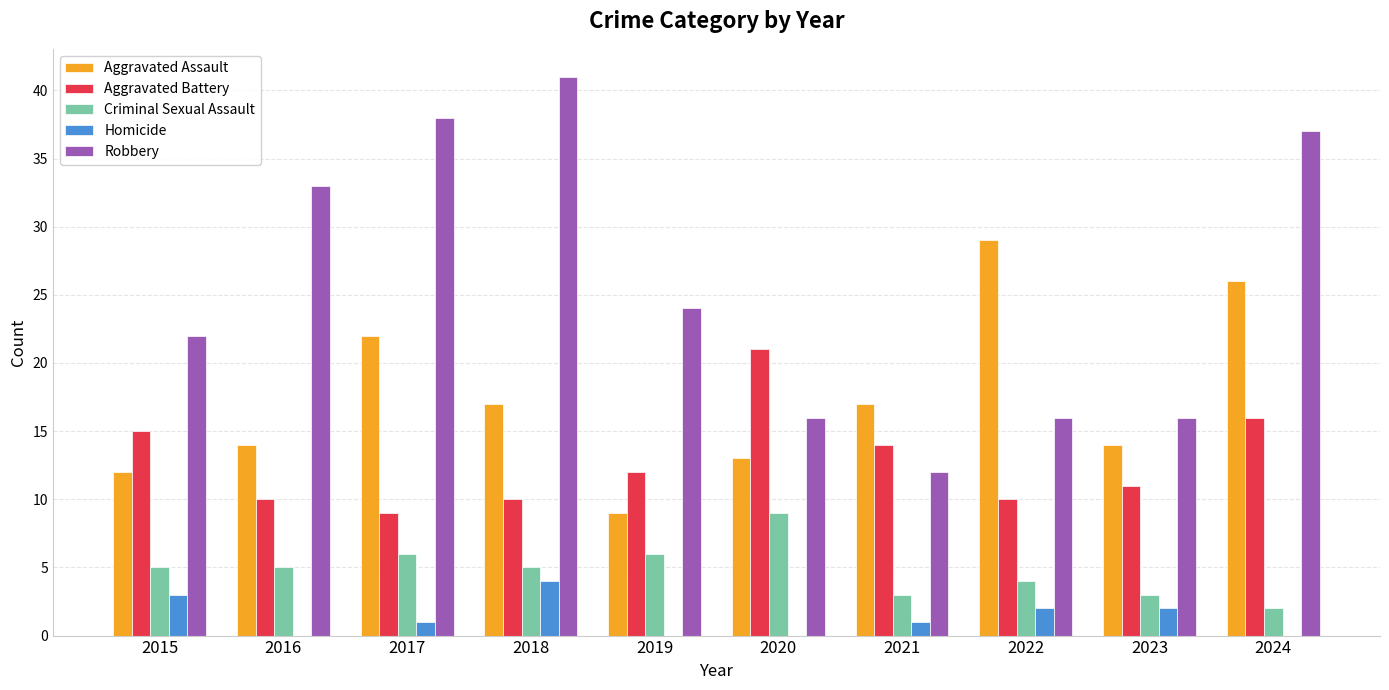

Which category has the highest value across all series?

2018